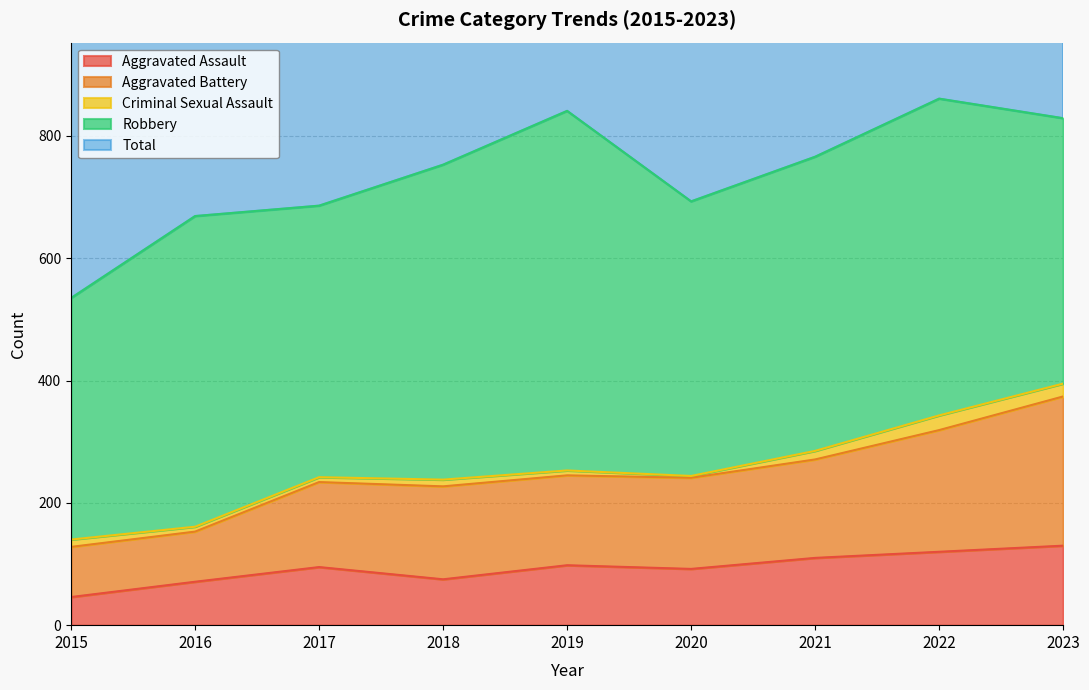

What is the difference between the second highest and second lowest values in the Aggravated Assault series?

49